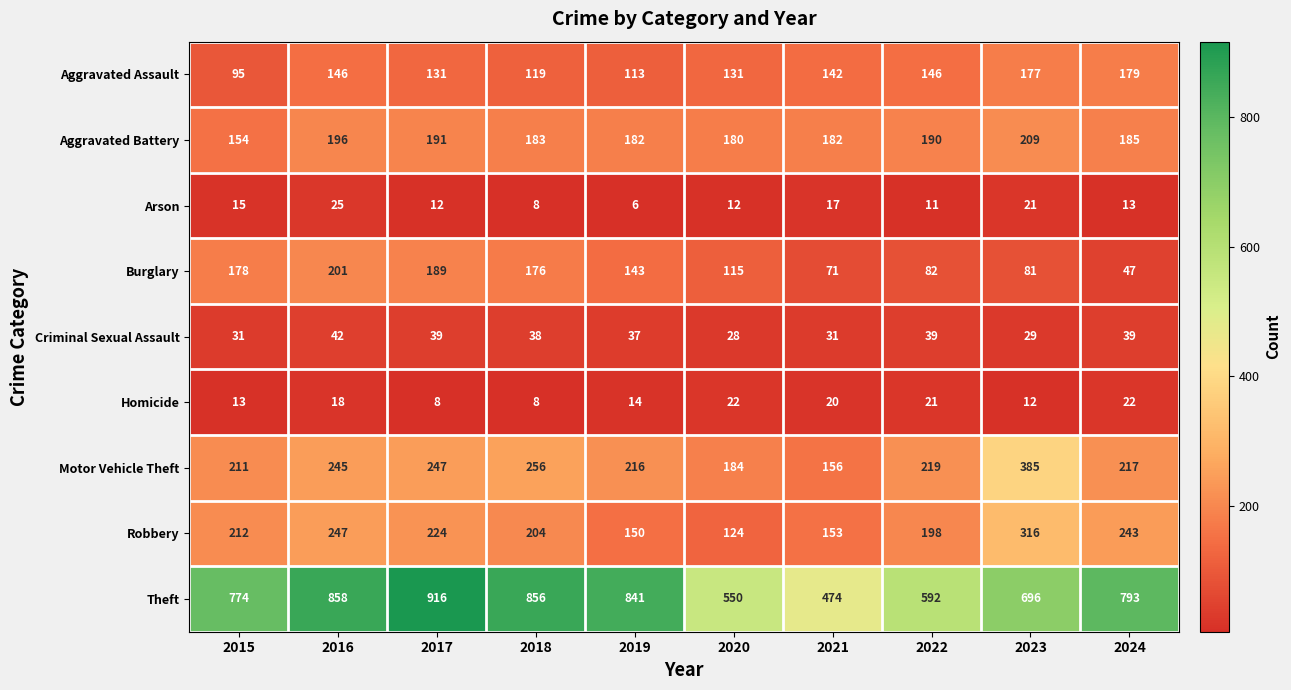

Count the number of data series in this chart.

9